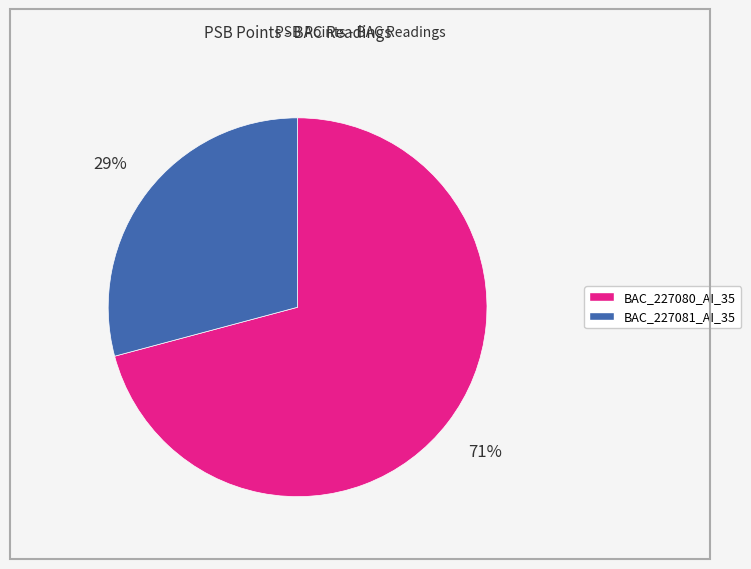

Does BAC_227080_AI_35 account for over 50% of the chart?

Yes